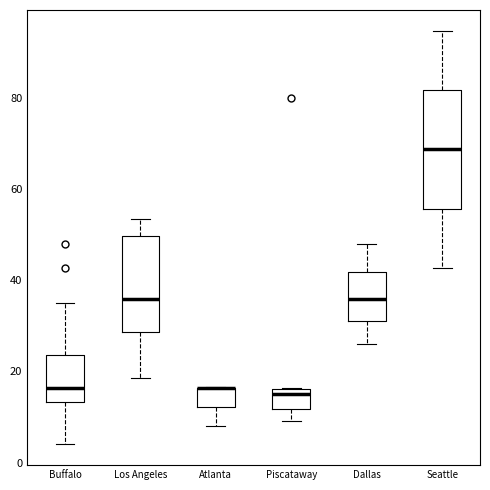

Reading left to right, transcribe this box plot: for each box, give where its median line is, the range the box spans, and where its two whiskers end, as read against the y-axis. The values are not printed on the chart, so give them approximately, as read against the axis.

Buffalo: median 16, box 14 to 24, whiskers 4 to 36
Los Angeles: median 36, box 28 to 50, whiskers 18 to 54
Atlanta: median 16 (drawn on the box's upper edge), box 12 to 16, whiskers 8 to 16
Piscataway: median 16 (just below the box's upper edge), box 12 to 16, whiskers 10 to 16
Dallas: median 36, box 30 to 42, whiskers 26 to 48
Seattle: median 68, box 56 to 82, whiskers 42 to 94